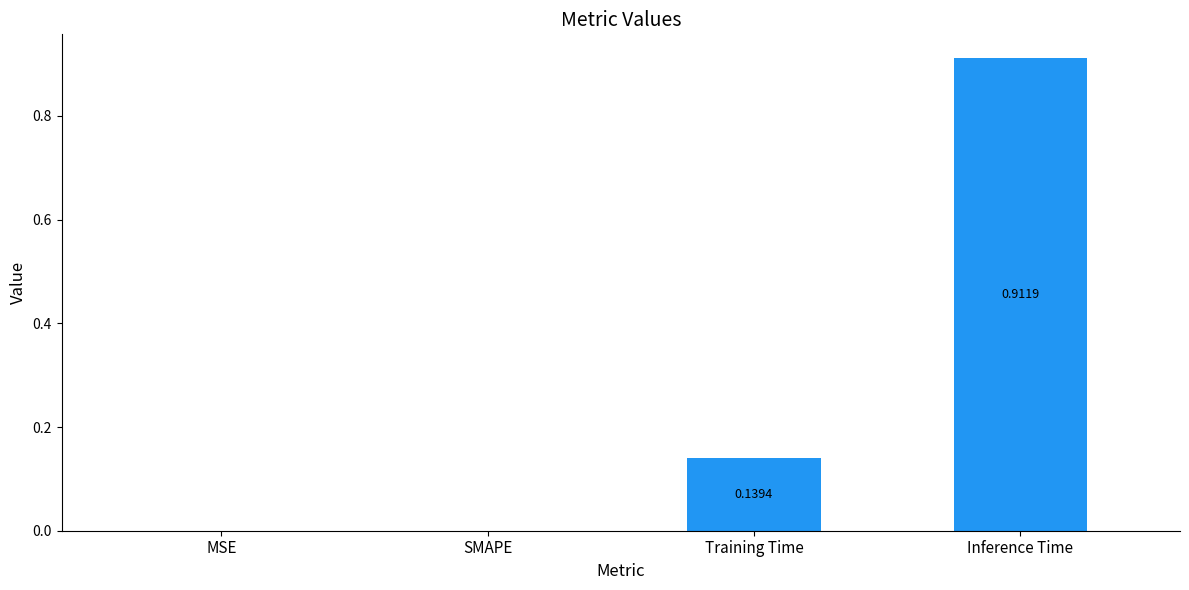

Which has a higher value, SMAPE or Training Time?

Training Time